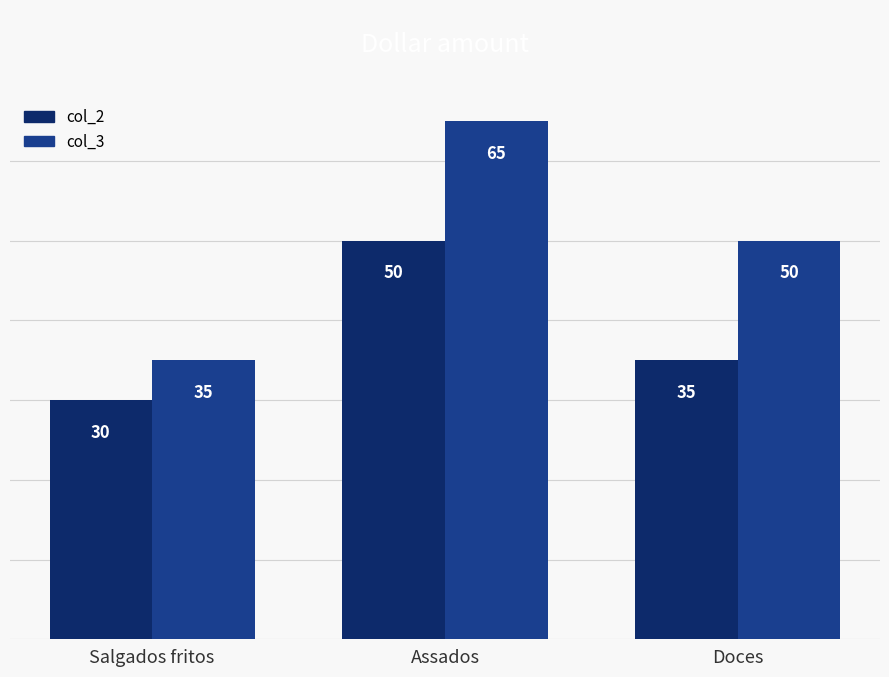

Which category has the highest value in the col_3 series?

Assados